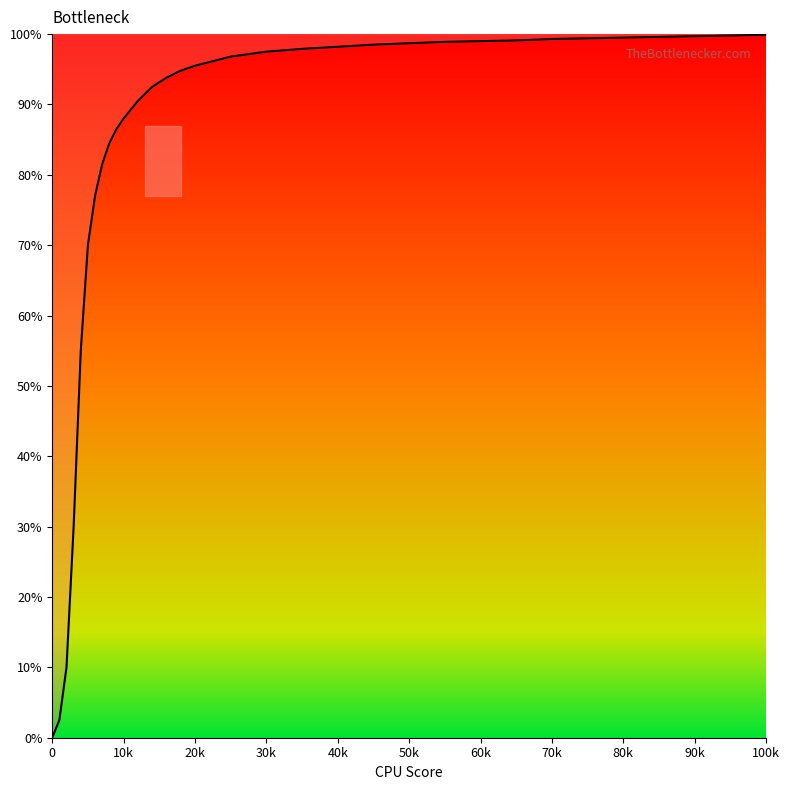

Which has a higher value, 90k or 30k?

90k